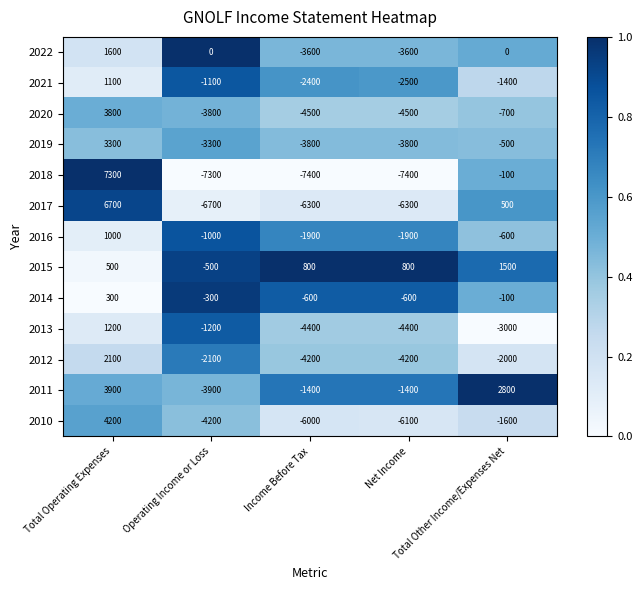

What is the minimum value for 2022?

-3600